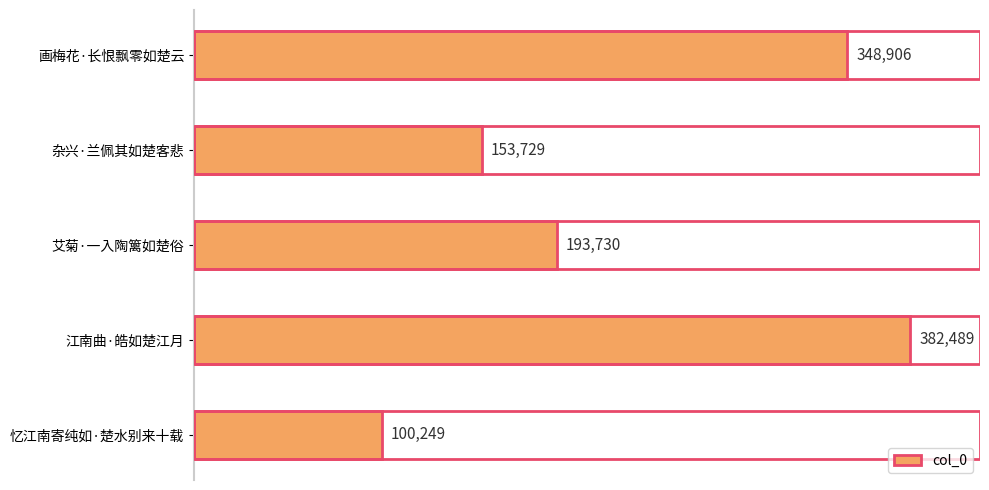

What is the difference between the maximum and minimum values?

282240